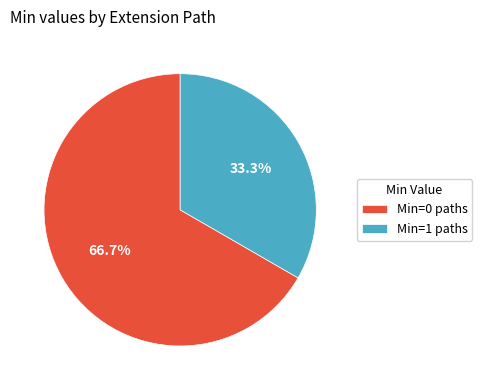

Is the sum of Min=0 paths and Min=1 paths greater than half?

Yes